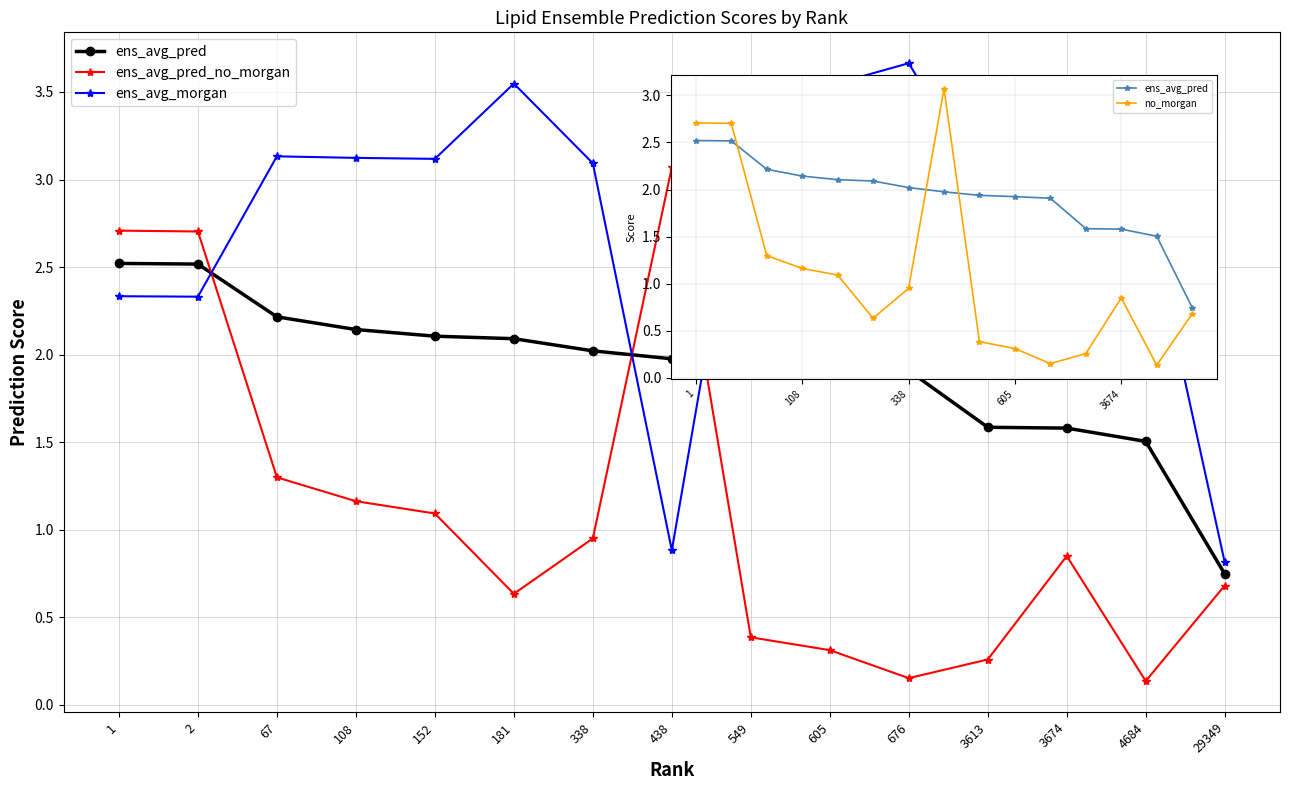

How many interior local valleys does the no_morgan series have?

3